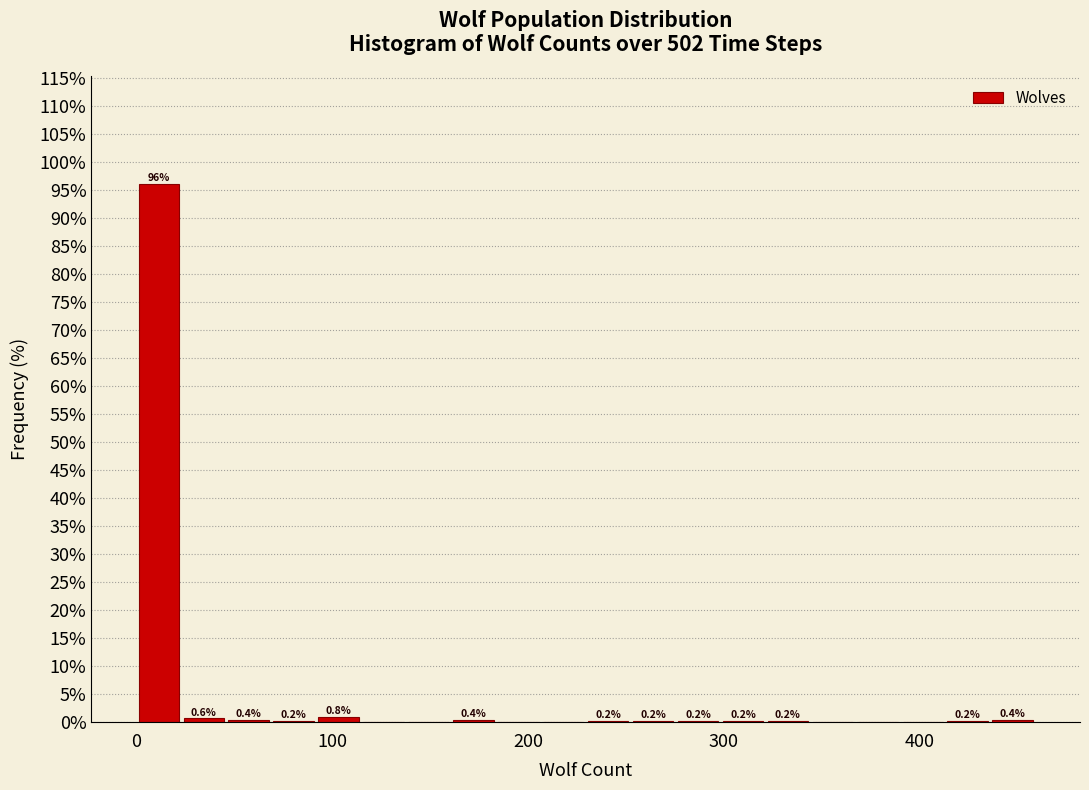

Around what value on the x-axis is the tallest bar? Give the approximate position of its centre, as read against the axis.

10